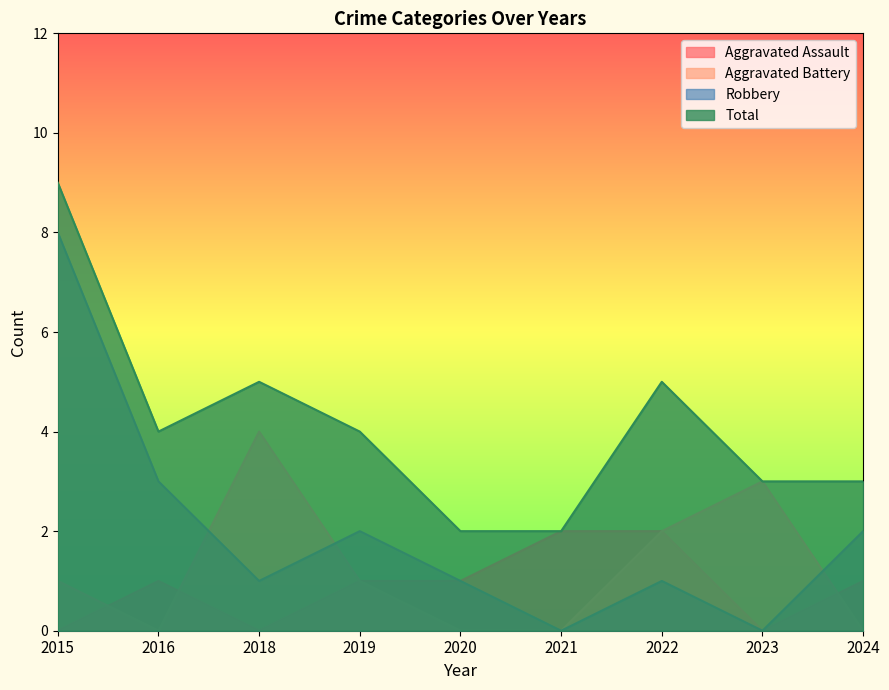

True or false: Aggravated Battery and Total cross at least once.

False